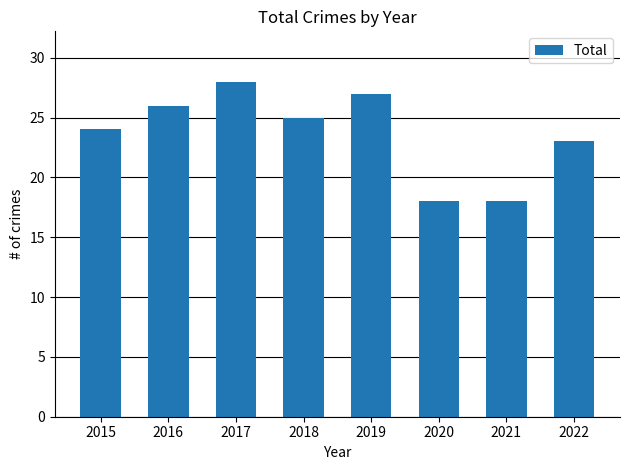

What is the sum of all values?

189